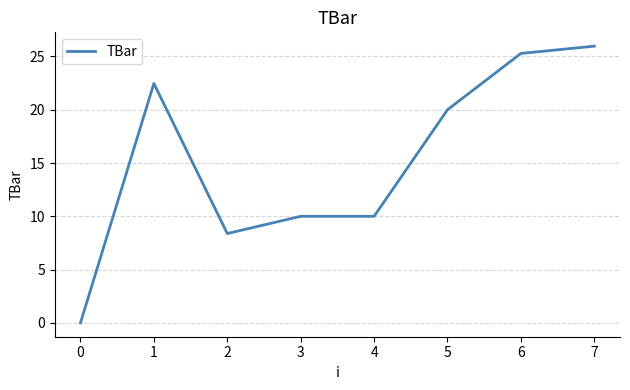

What is the difference between the values at 4 and 3?

0.0